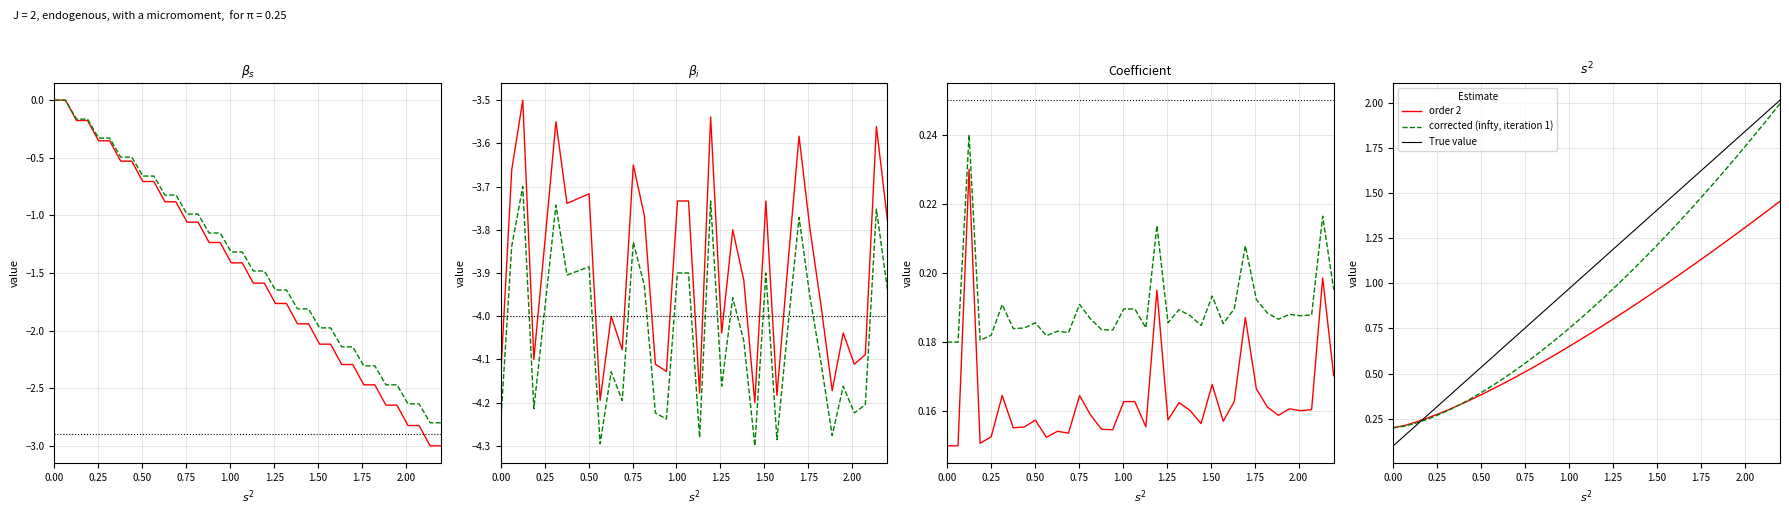

How many lines are shown in the chart?

3